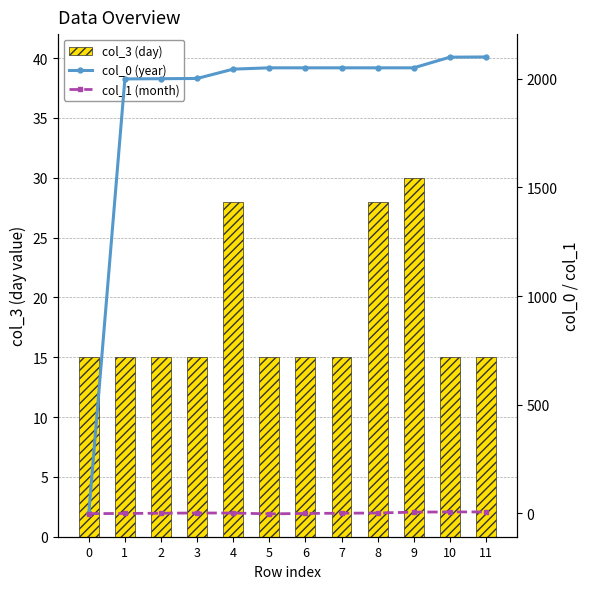

List the series in order of their peak value, highest first.

col_0 (year), col_3 (day), col_1 (month)